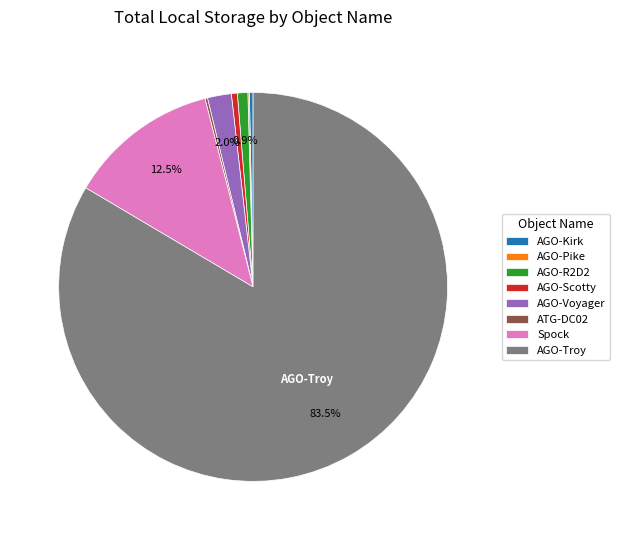

What is the total percentage of Spock and AGO-R2D2?

13.4%